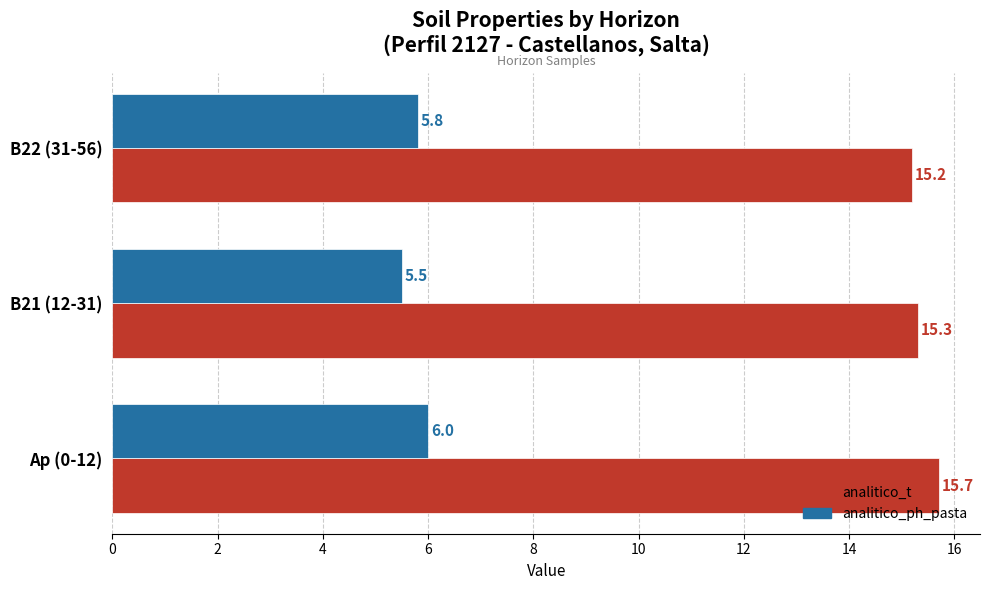

Between B21 (12-31) and B22 (31-56), which series saw the biggest shift?

analitico_ph_pasta